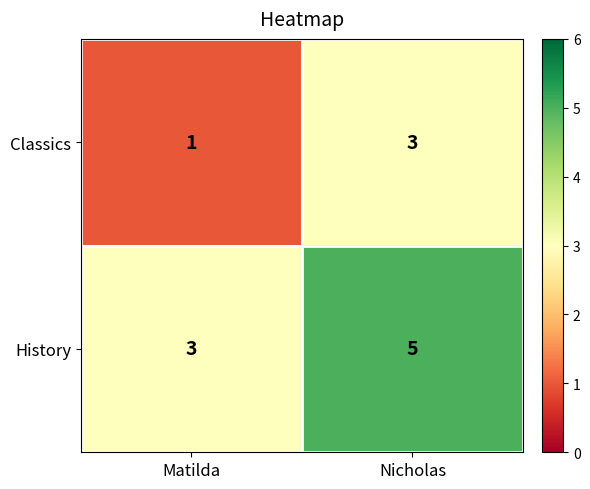

Reading right to left, list all the values displayed in this chart.

Classics: Nicholas=3	Matilda=1
History: Nicholas=5	Matilda=3